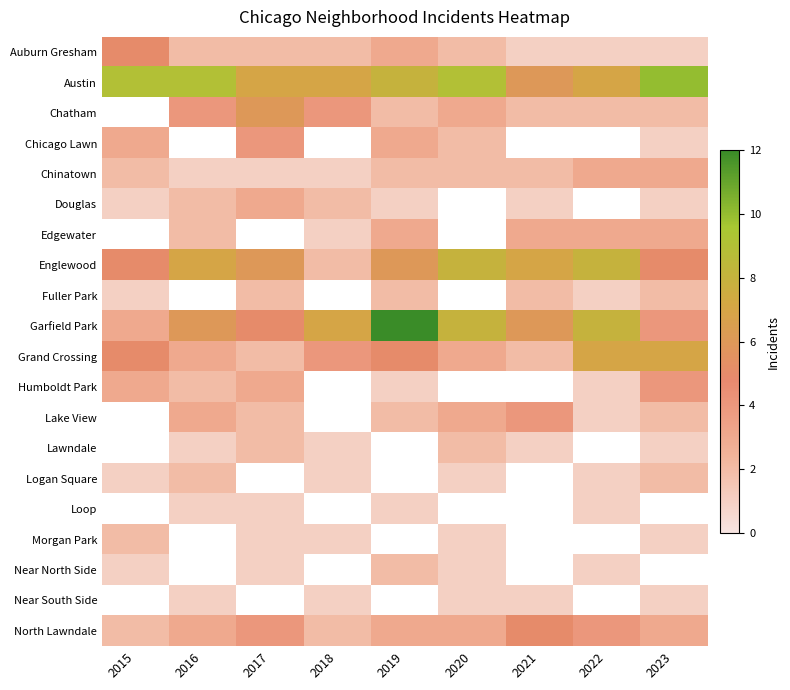

At which label does Lake View first exceed 1?

2016